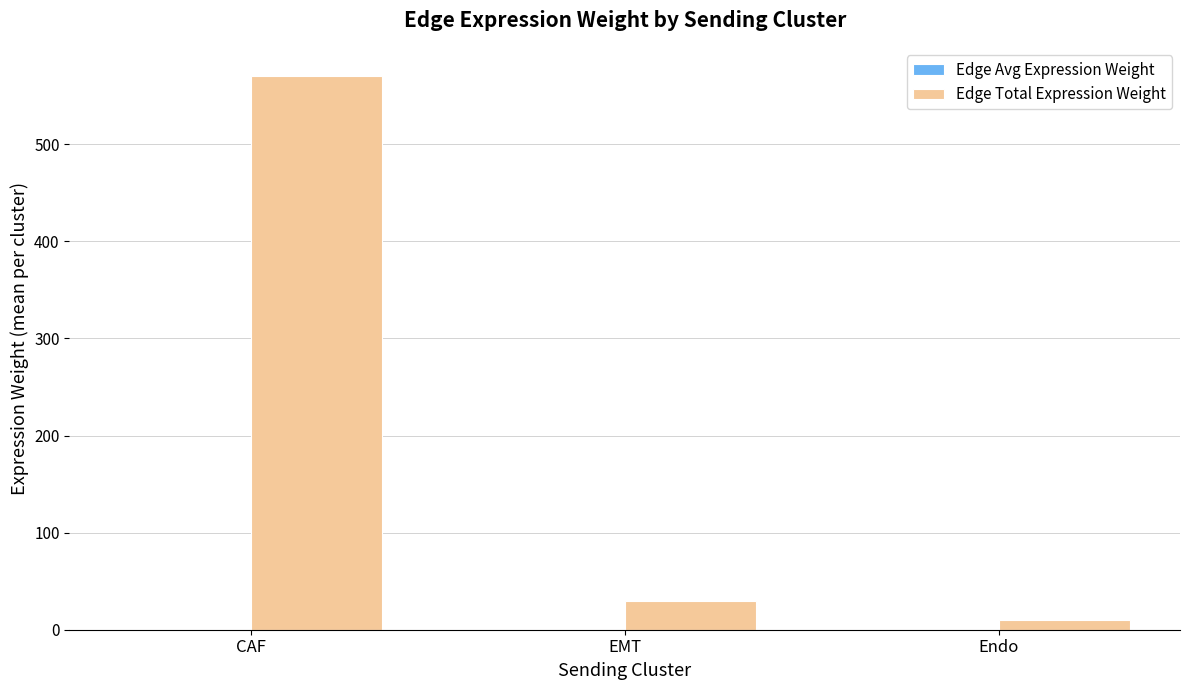

Between CAF and Endo, which series saw the biggest shift?

Edge Total Expression Weight